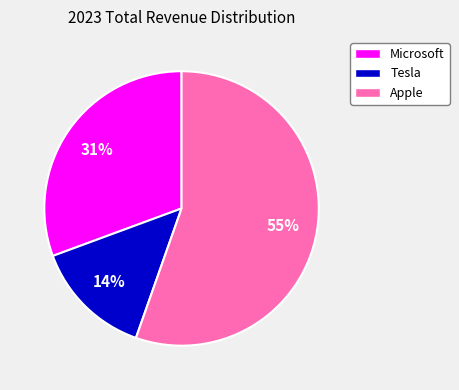

What is the largest slice in the pie chart?

Apple